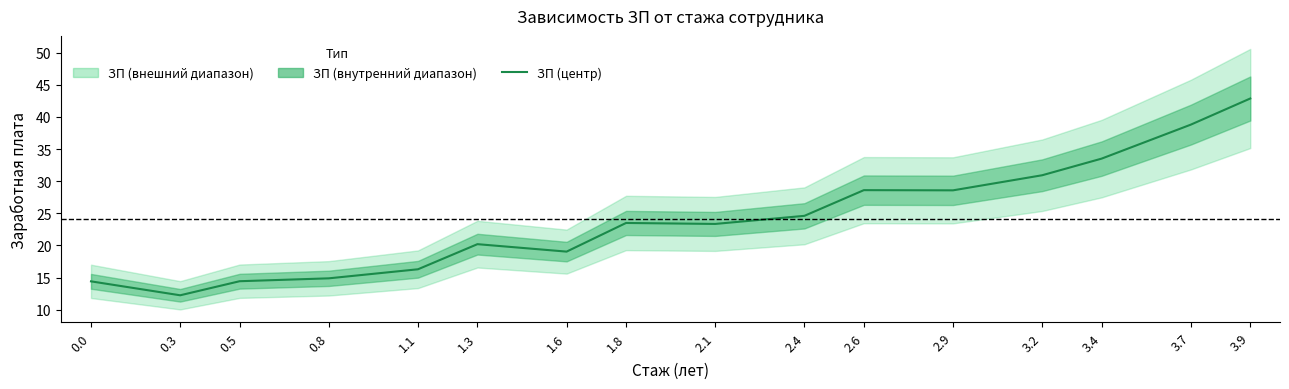

Rank the categories by value from highest to lowest.

3.9, 3.7, 3.4, 3.2, 2.6, 2.9, 2.4, 1.8, 2.1, 1.3, 1.6, 1.1, 0.8, 0.5, 0.0, 0.3